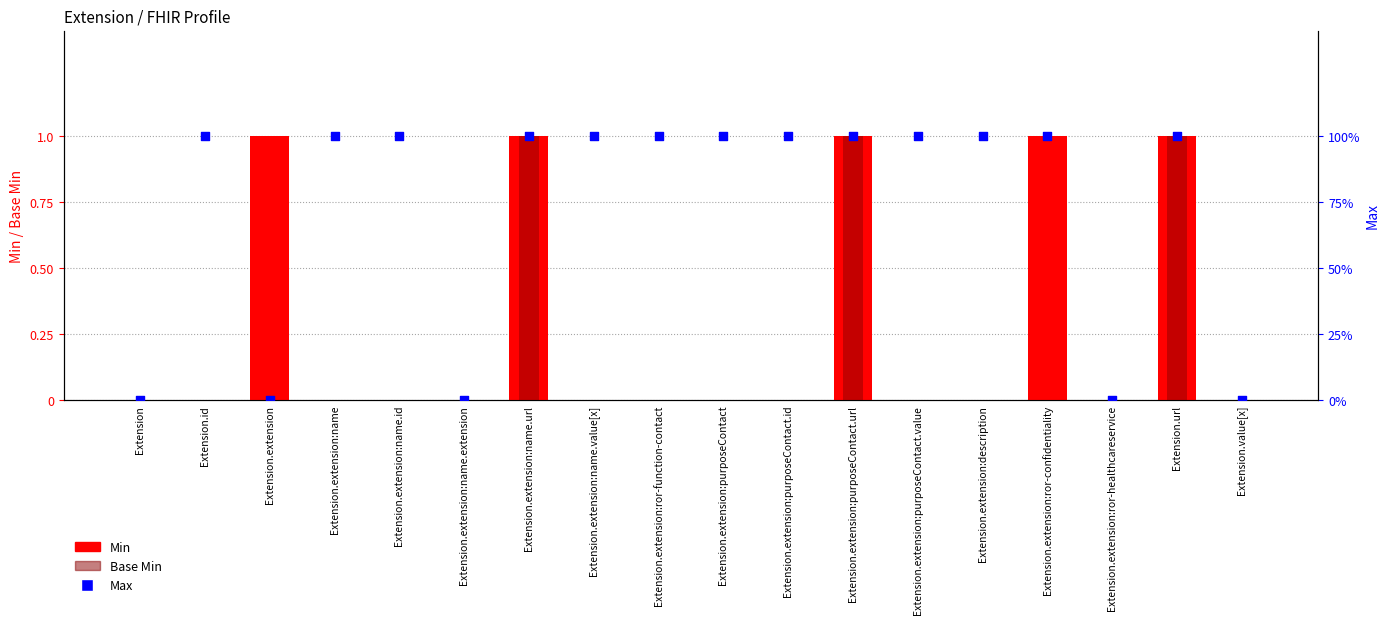

Which series has the widest spread of Y values?

Min